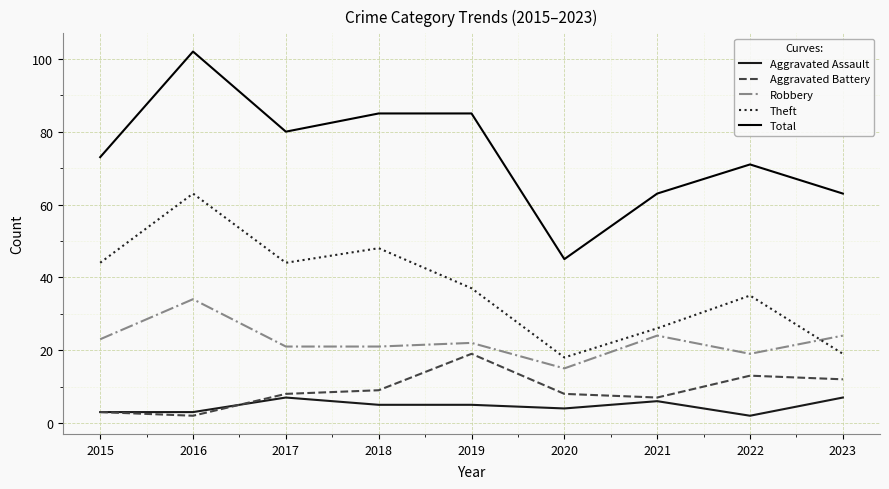

Where is the first local minimum for Total?

2017